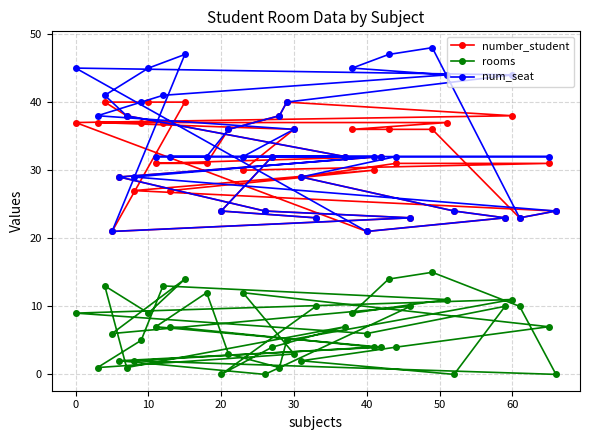

Reading left to right, what are all the values shown in this chart?

number_student: 37	37	40	21	29	38	27	37	40	31	37	27	40	31	24	36	30	24	32	38	40	36	29	23	32	36	21	30	32	36	31	23	36	37	24	23	38	23	31	24
rooms: 9	1	13	6	2	1	2	5	9	7	13	7	14	12	0	3	12	0	4	1	5	3	2	10	7	9	6	4	4	14	4	10	15	11	0	10	11	10	7	0
num_seat: 45	38	41	21	29	38	29	40	45	32	41	32	47	32	24	36	32	24	32	38	40	36	29	23	32	45	21	32	32	47	32	23	48	44	24	23	44	23	32	24